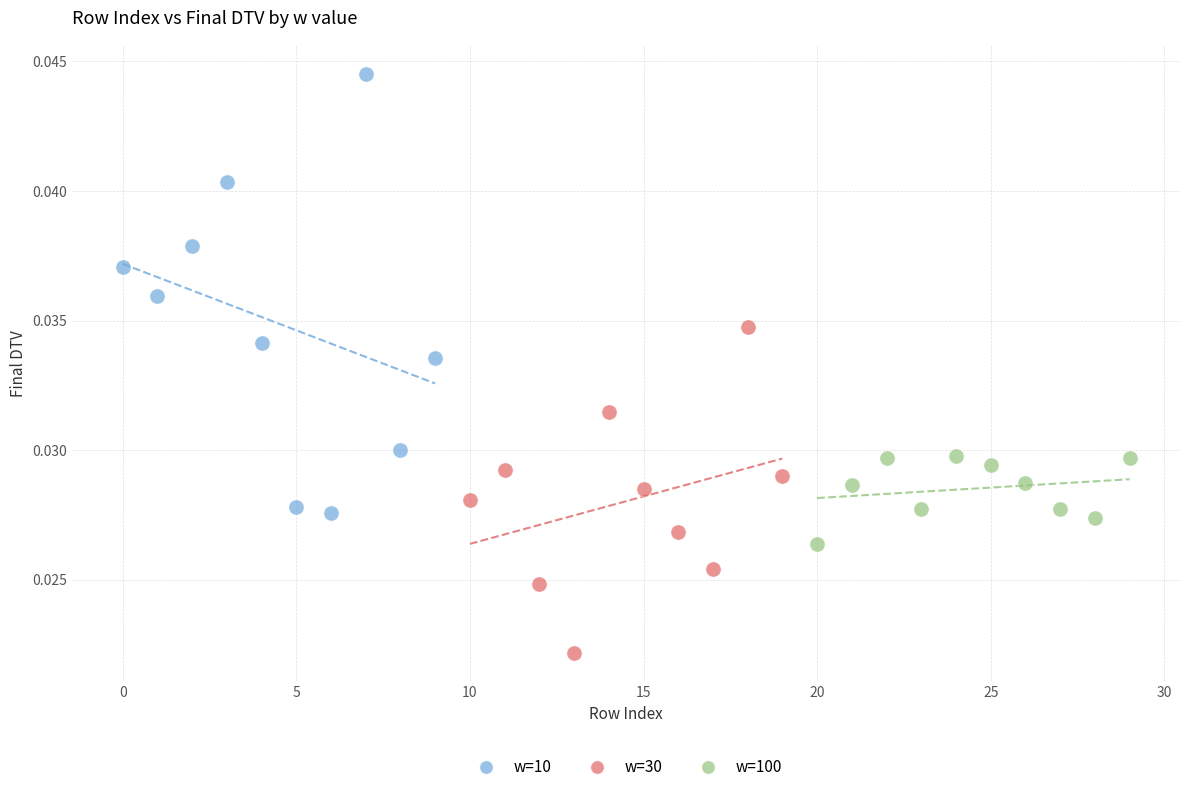

Which series contains the highest Y value?

w=10